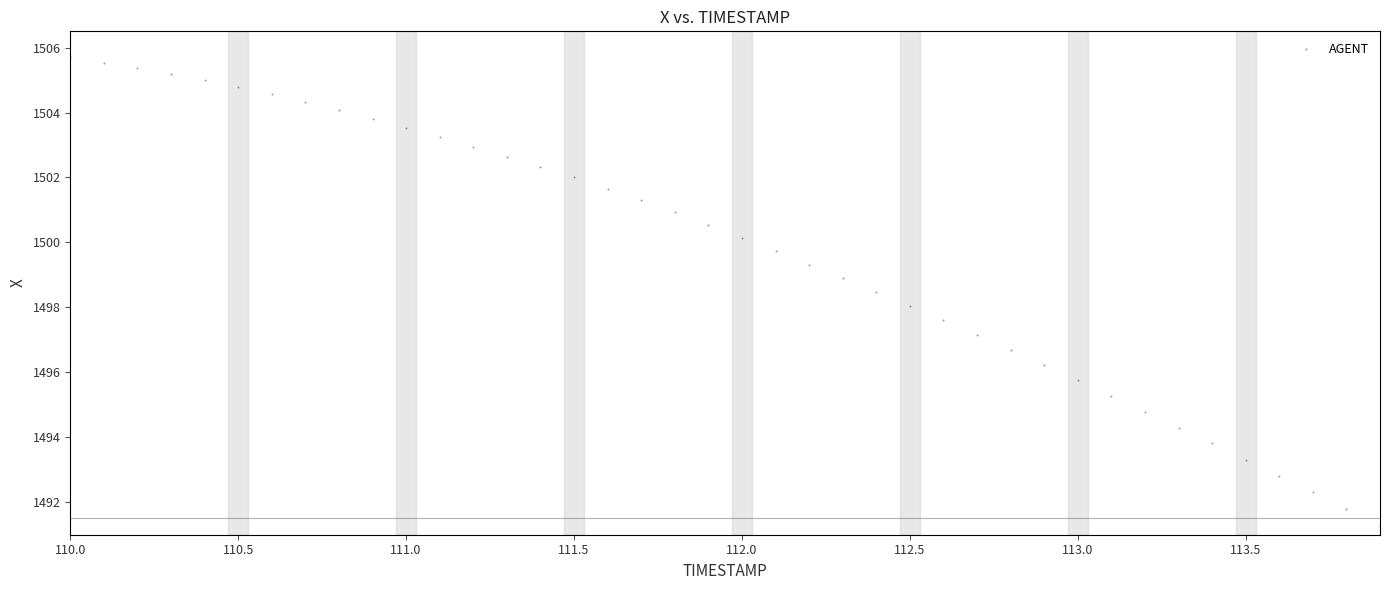

What is the range of Y values (max minus min)?

14.4